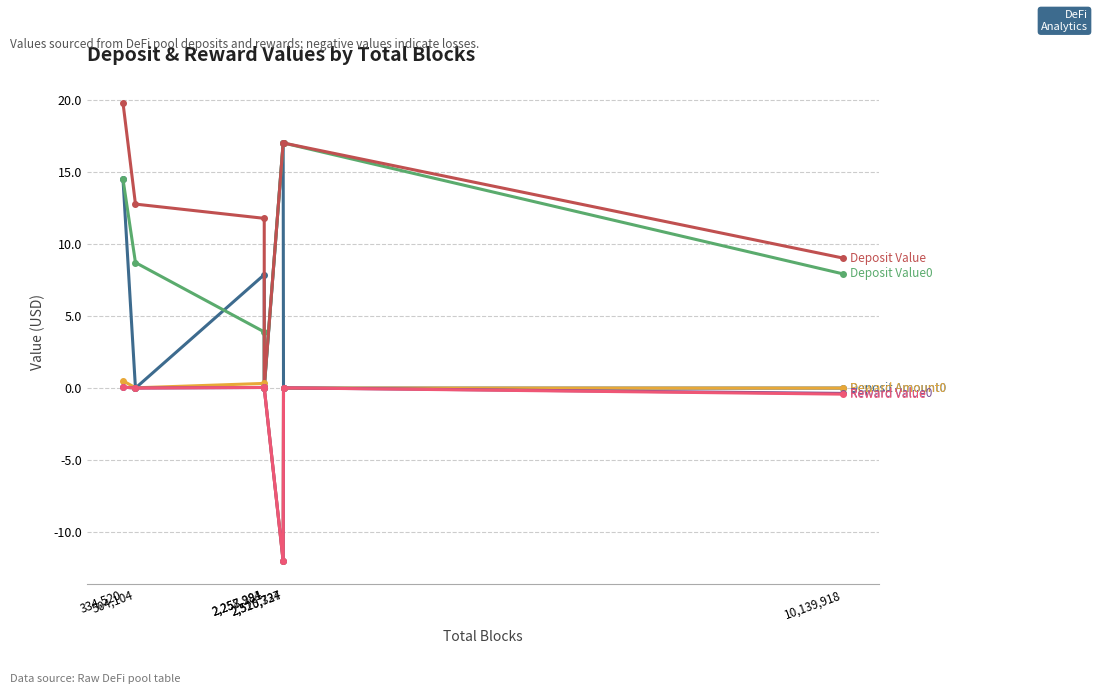

How many lines are shown in the chart?

6